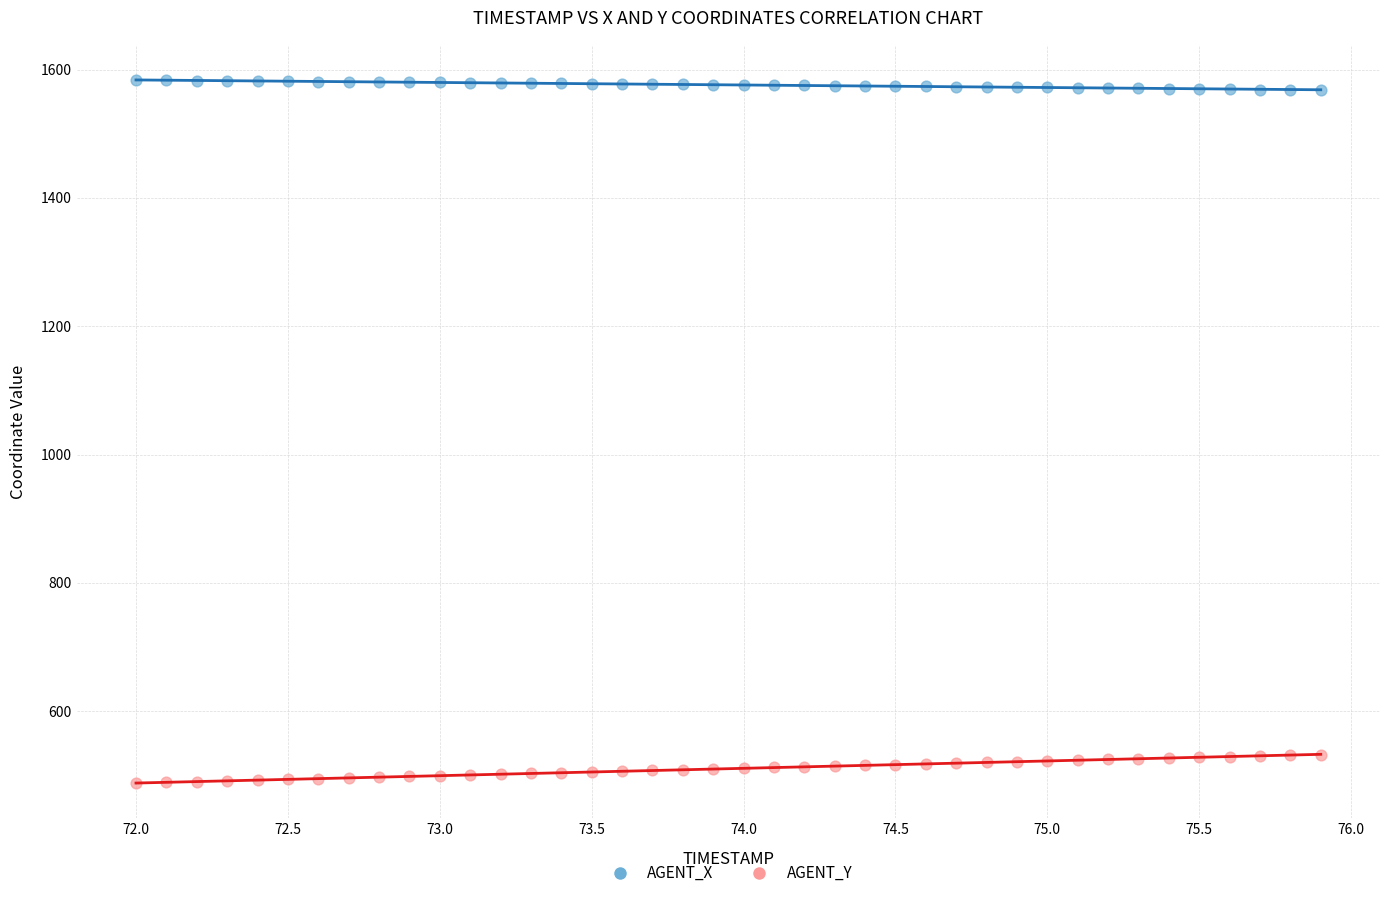

What are all the series names shown in the legend?

AGENT_X, AGENT_Y